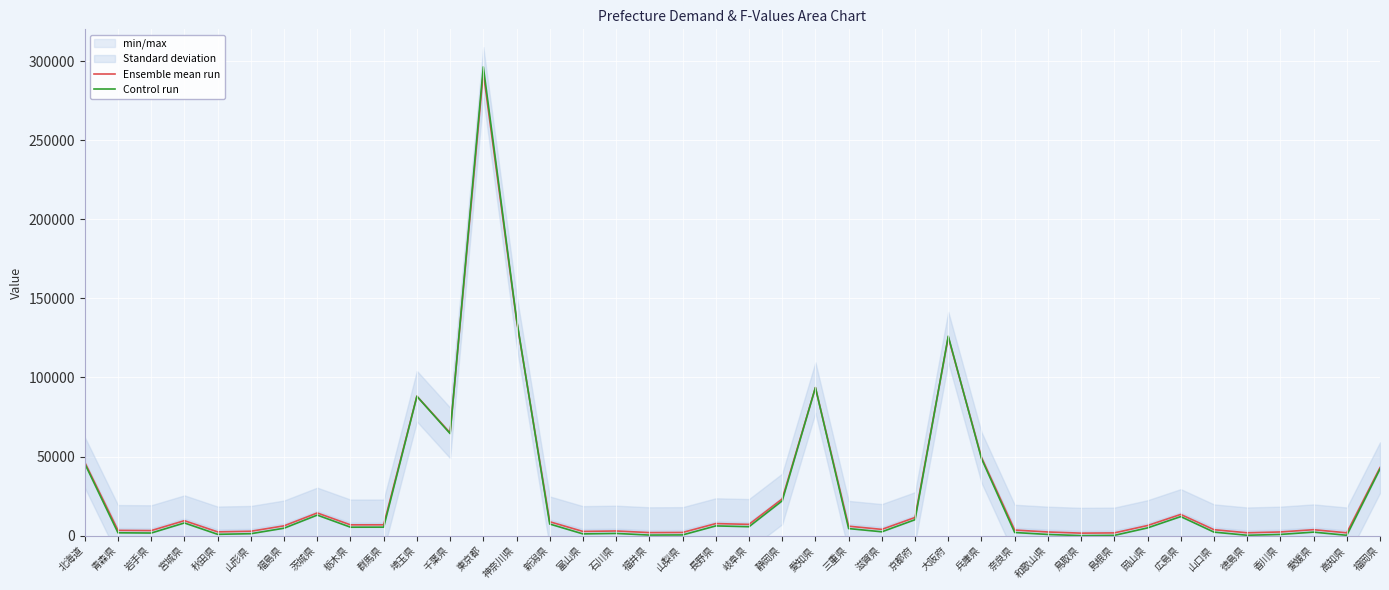

What is the difference between the maximum and minimum values in the Control run series?

296361.7